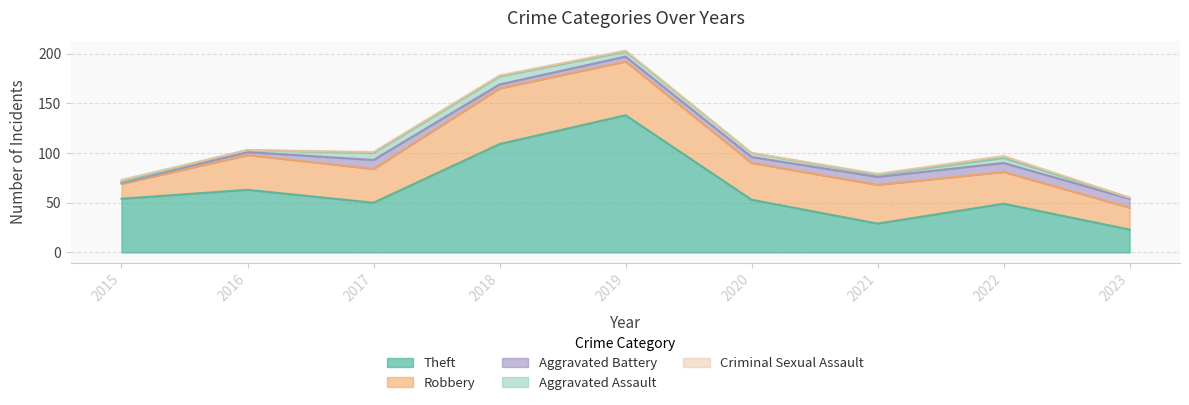

True or false: Theft has a value of 33 at 2022.

False